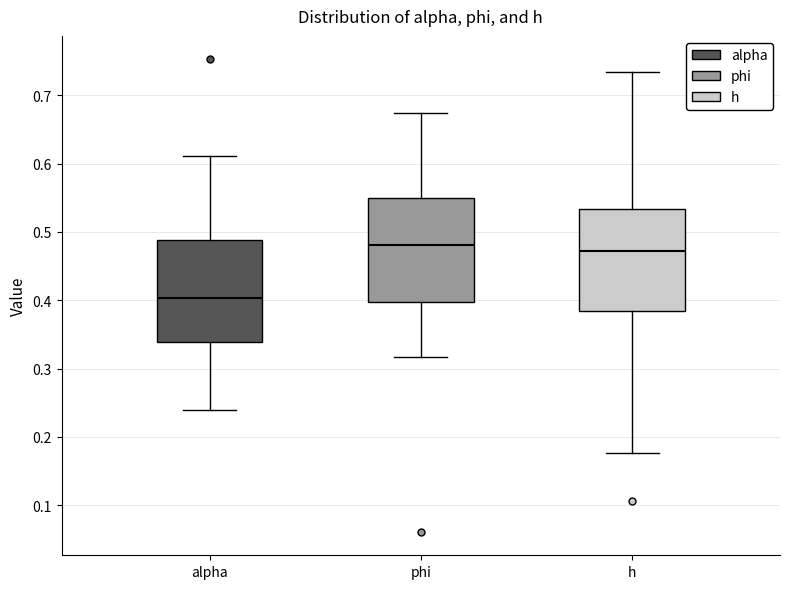

Reading left to right, transcribe this box plot: for each box, give where its median line is, the range the box spans, and where its two whiskers end, as read against the y-axis. The values are not printed on the chart, so give them approximately, as read against the axis.

alpha: median 0.40, box 0.34 to 0.49, whiskers 0.24 to 0.61
phi: median 0.48, box 0.40 to 0.55, whiskers 0.32 to 0.67
h: median 0.47, box 0.38 to 0.53, whiskers 0.18 to 0.73